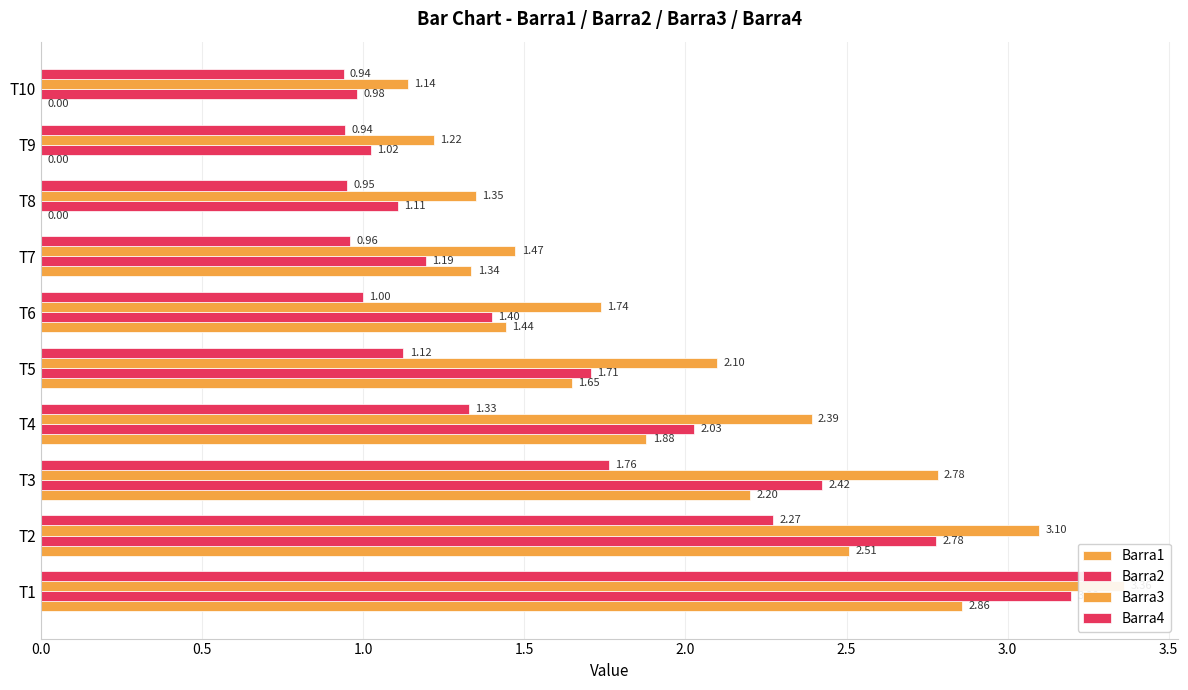

Is the value of Barra4 at T5 greater than the value of Barra1 at T6?

No